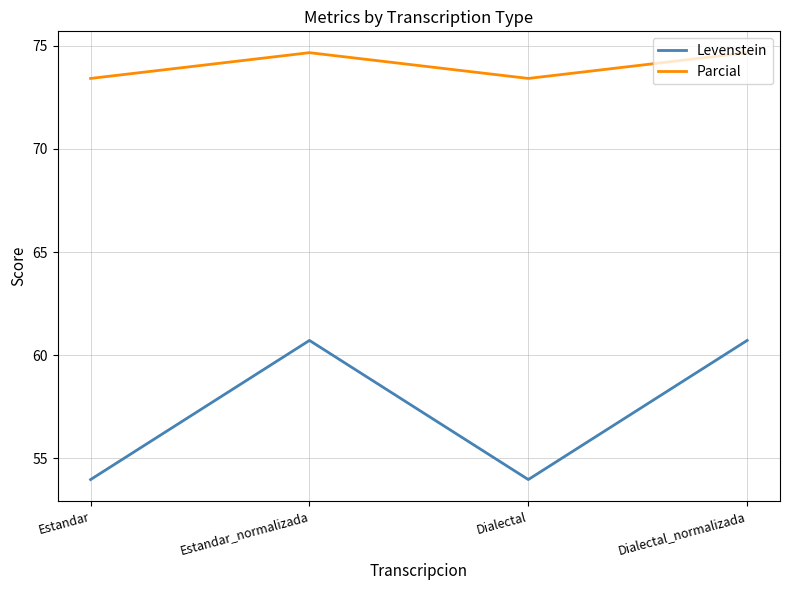

Is the value of Levenstein at Estandar_normalizada greater than the value of Parcial at Estandar?

No